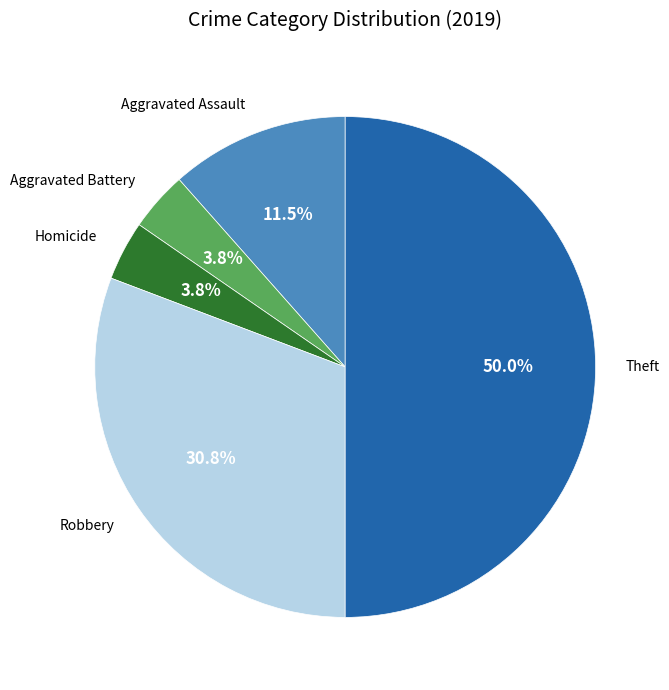

Does Homicide represent more than half of the total?

No